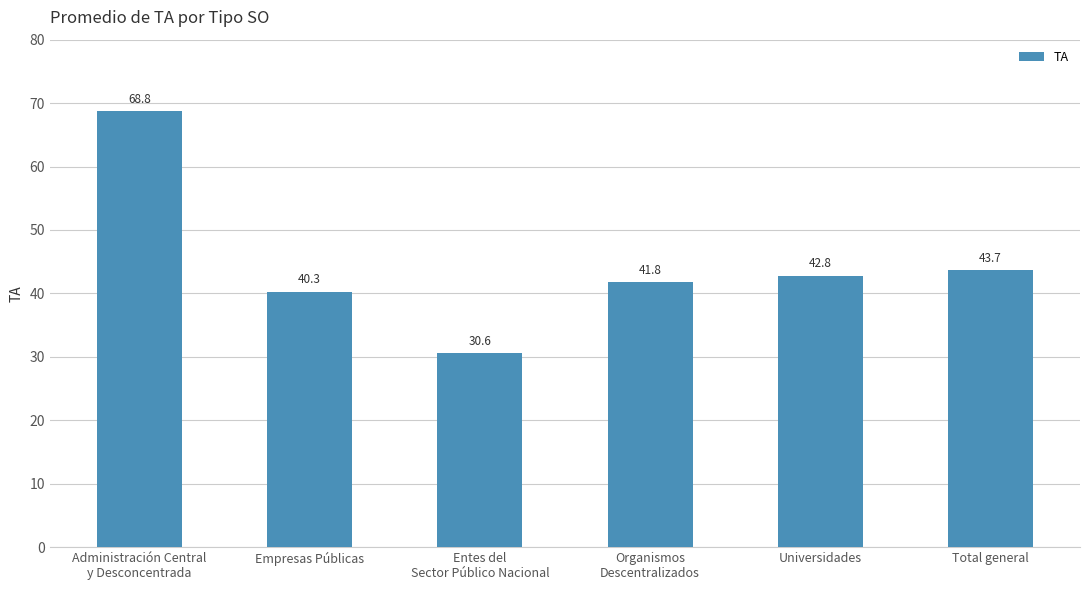

What is the difference between the values at Total general and Universidades?

0.9